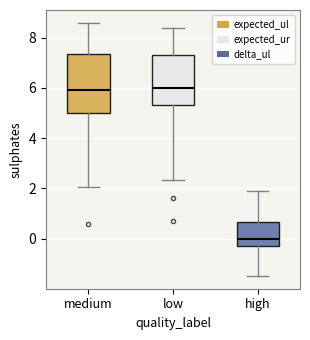

Which box is the tallest, from its lower edge to its upper edge?

medium